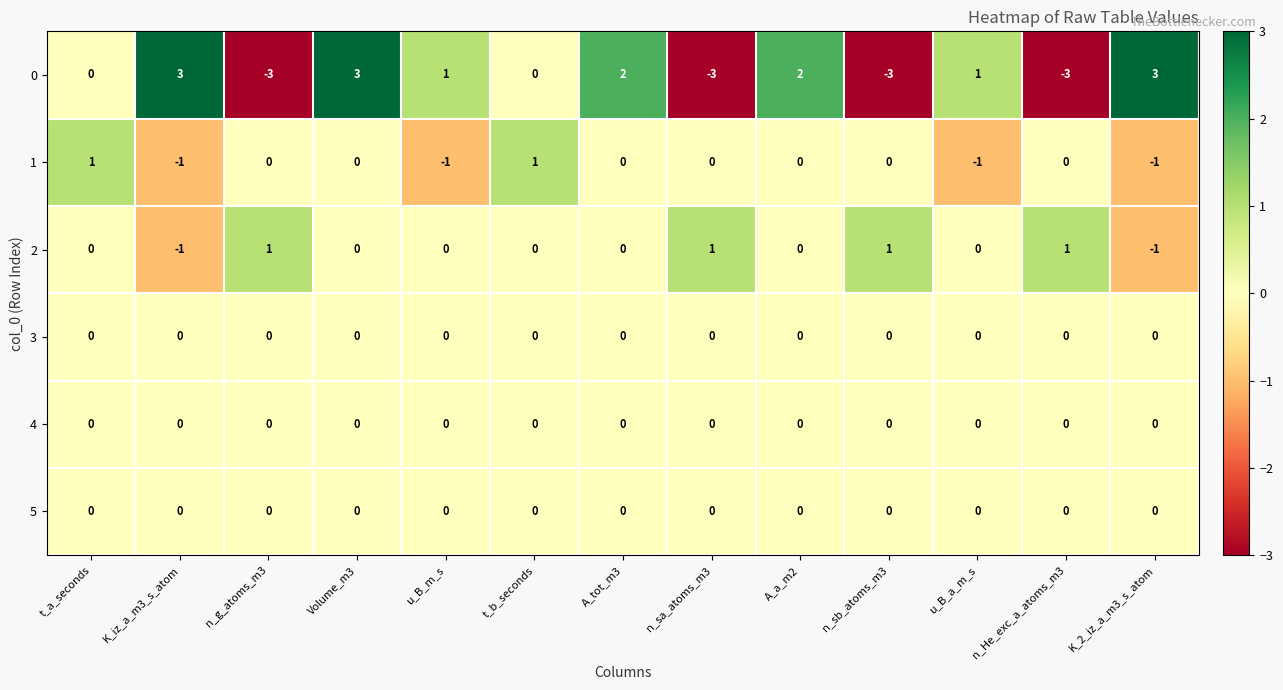

How many distinct data groups are displayed?

6